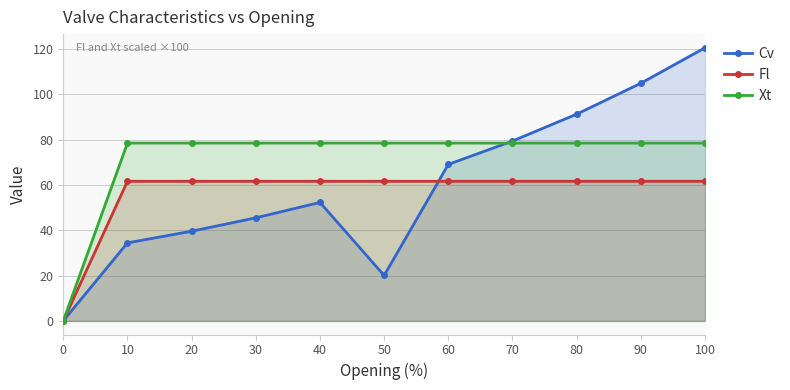

What is the difference between the second highest and minimum values in the Xt series?

78.5